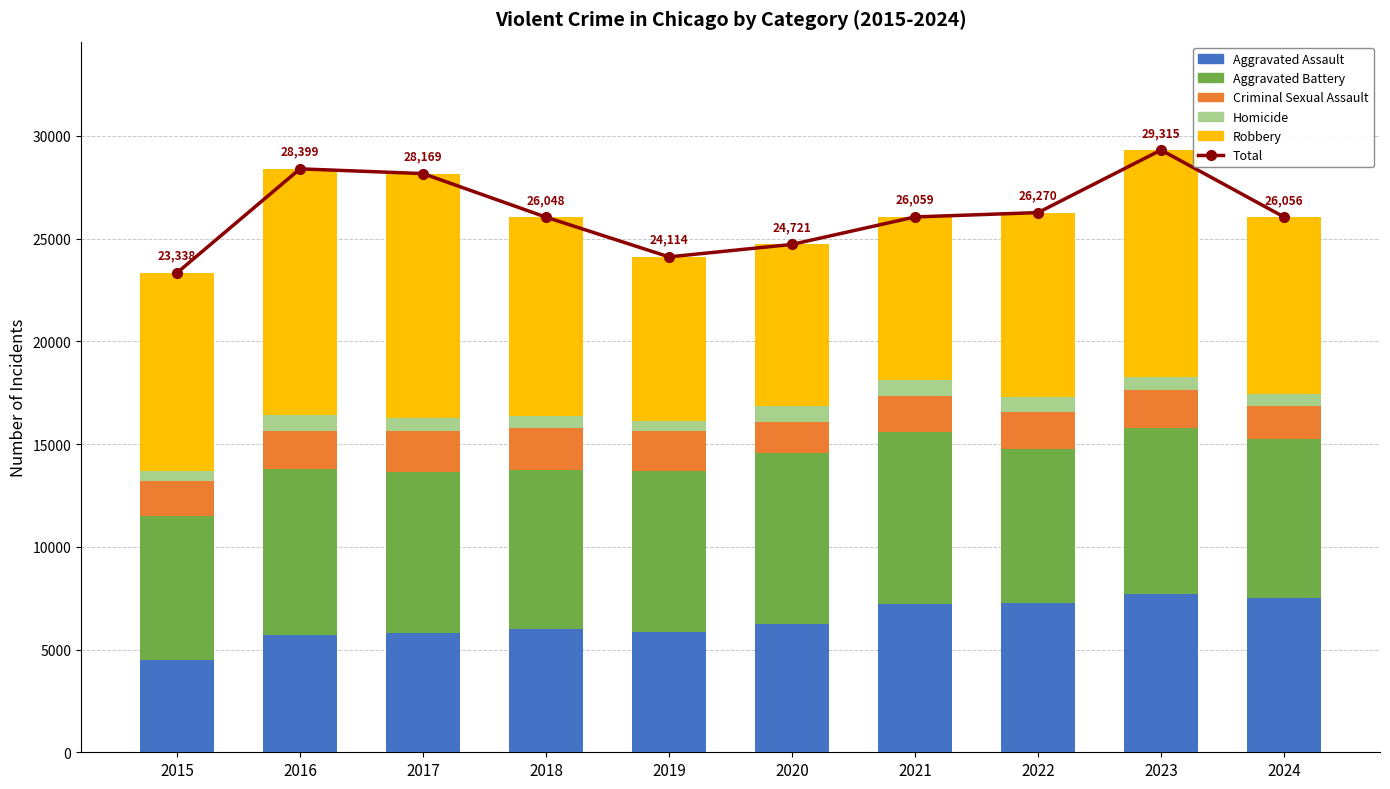

The value of Aggravated Battery at 2022 is 3567. True or false?

False